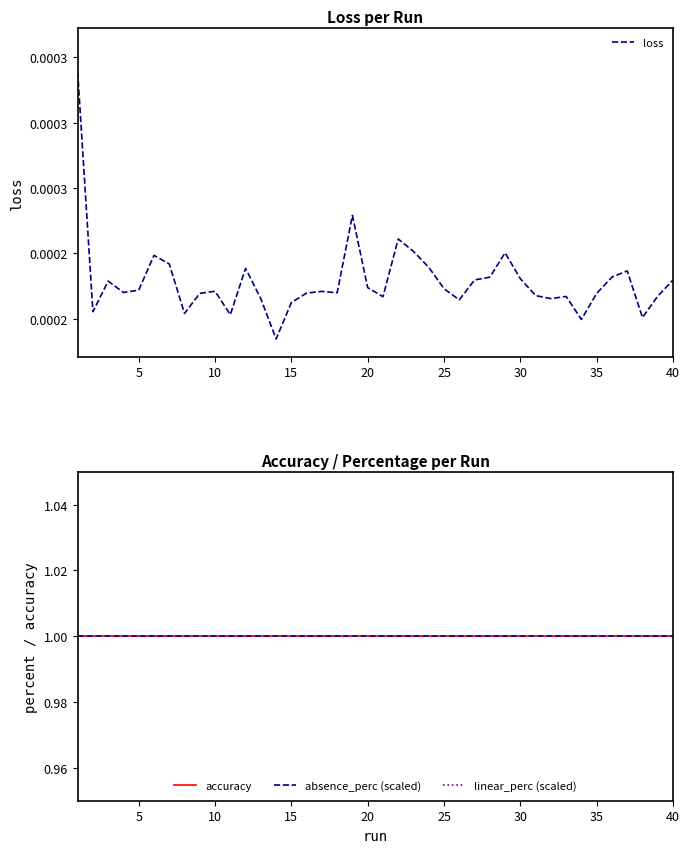

True or false: loss and linear_perc (scaled) intersect in this chart.

False